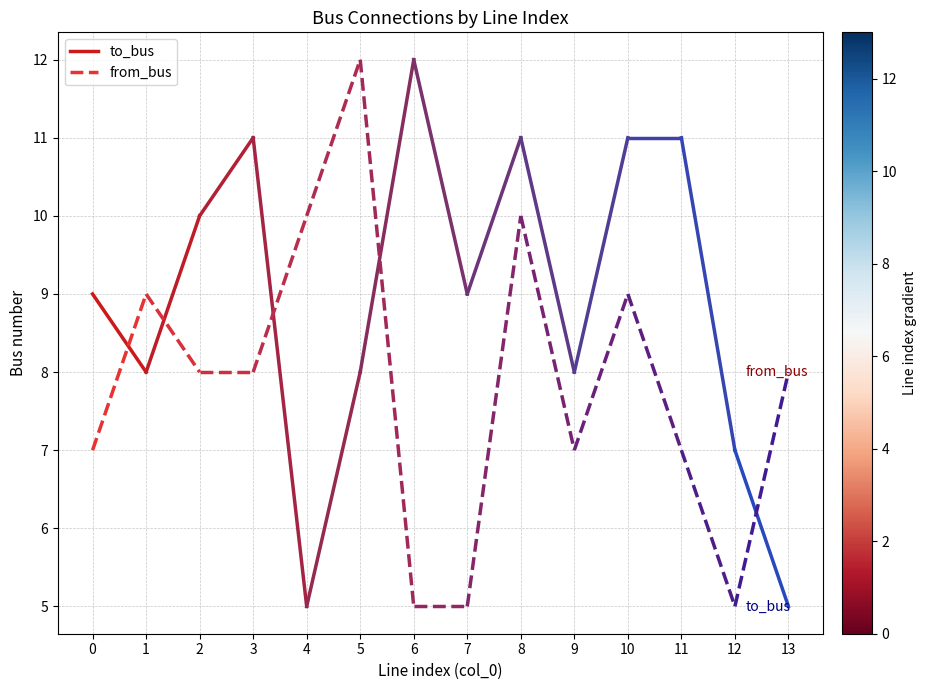

List the labels in order of from_bus value, smallest first.

0, 1